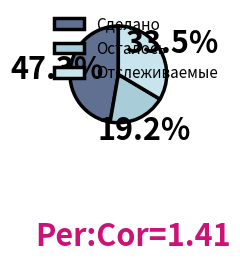

What percentage is the Осталось slice, to the nearest percent?

19%